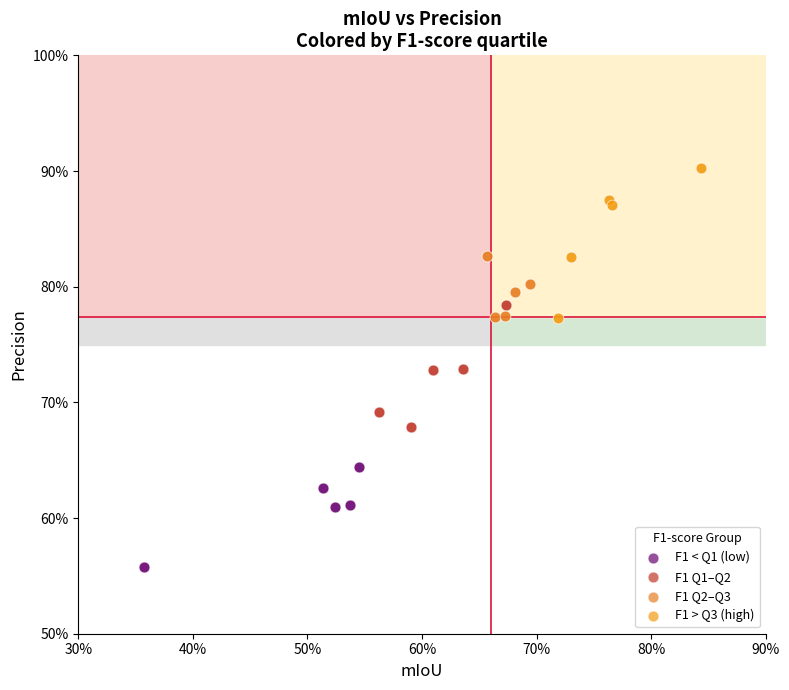

Which series reaches the maximum Y coordinate?

F1 > Q3 (high)